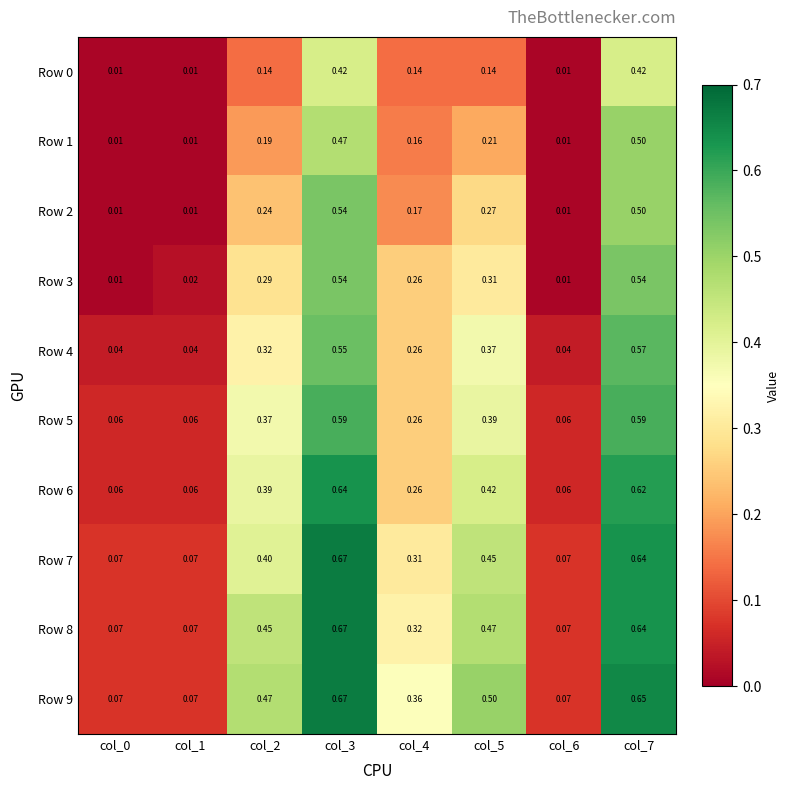

Count the number of data series in this chart.

10